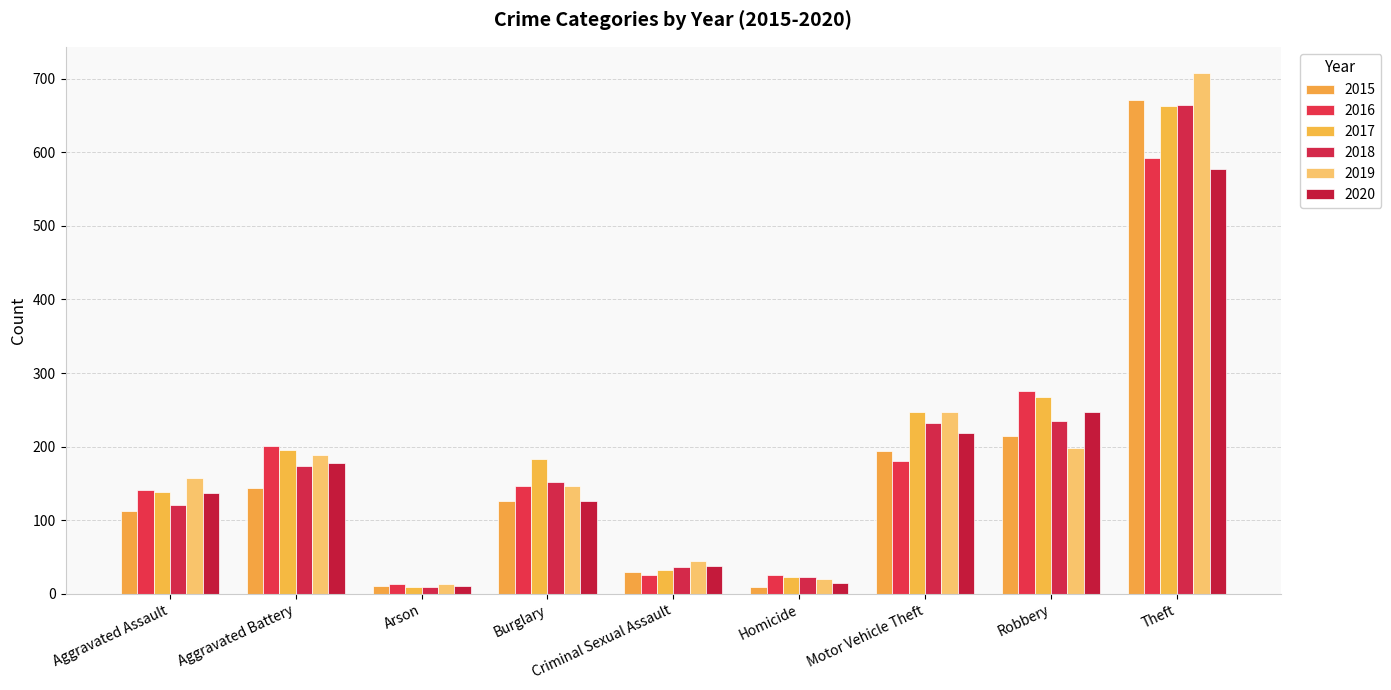

Which category has the lowest value across all series?

Homicide